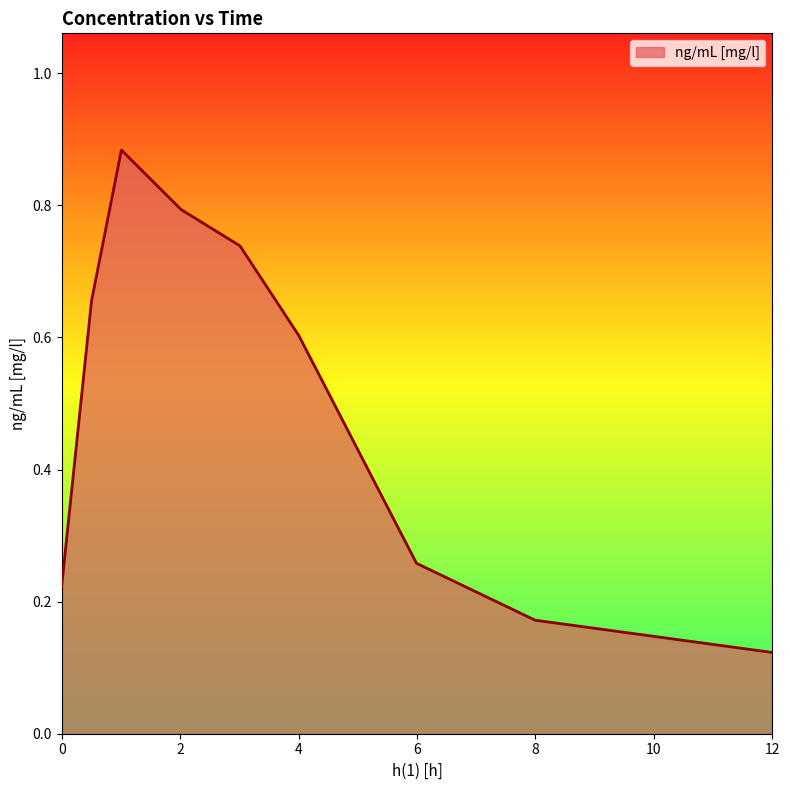

How many series are shown in this chart?

1